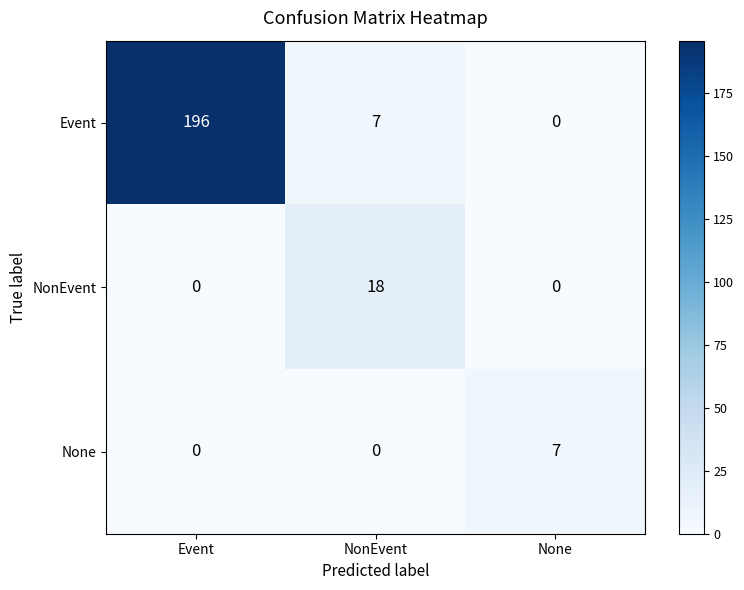

Between NonEvent and None, which series saw the biggest shift?

NonEvent